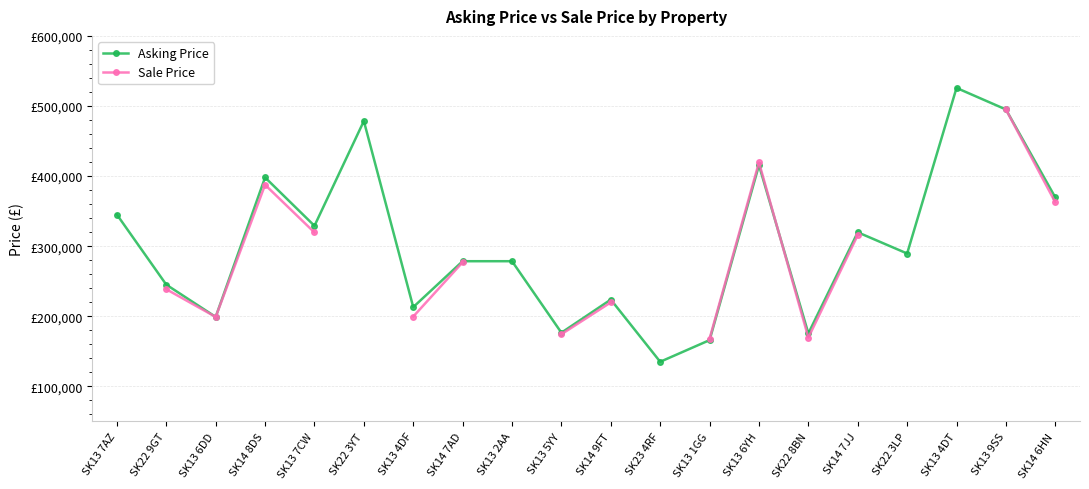

Where is Asking Price nearest to the value 330375?

SK13 7CW